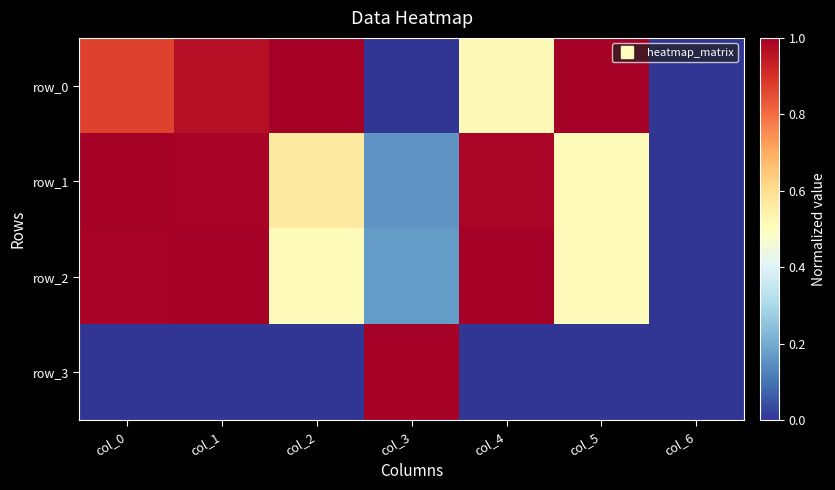

What is the difference between the second highest and minimum values in the row_2 series?

1.0